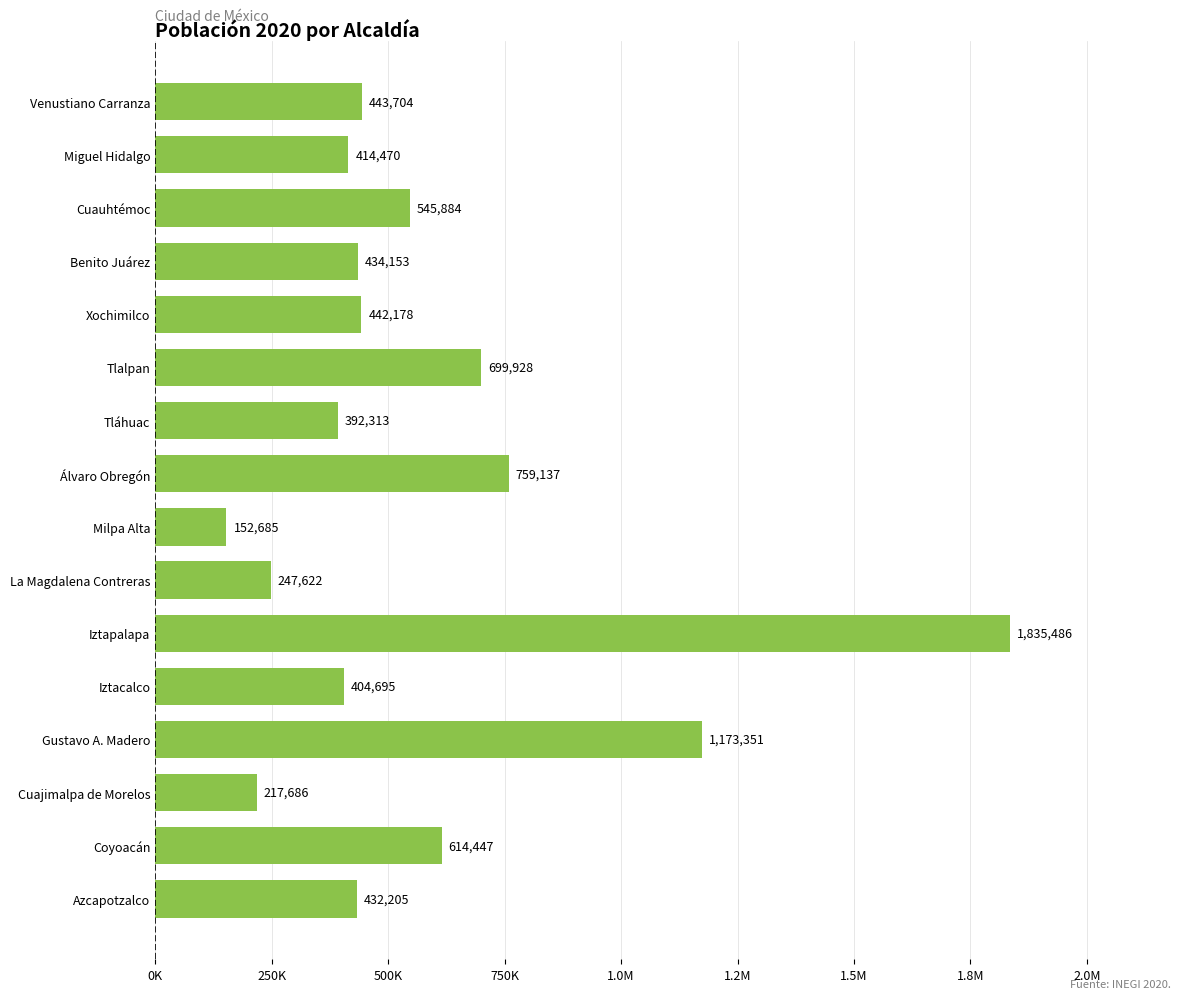

What is the difference between the second highest and minimum values?

1020666